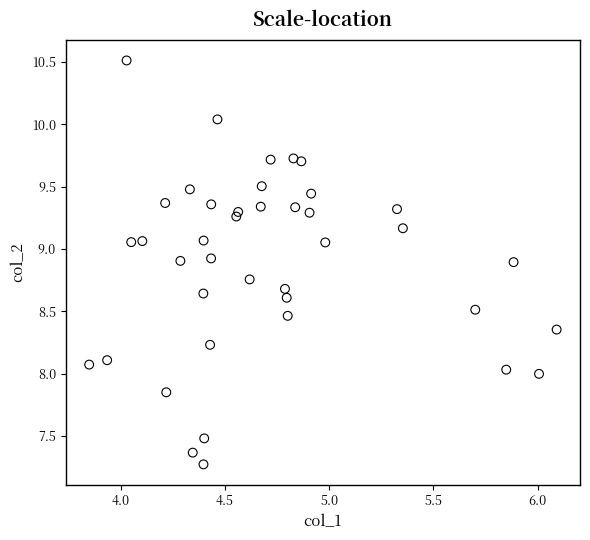

What is the range of Y values (max minus min)?

3.2